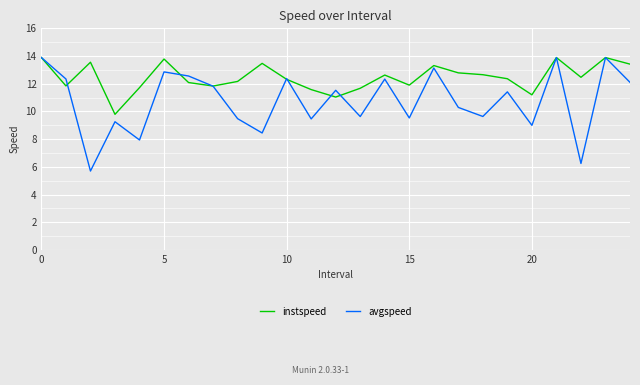

Which series has the largest total across all categories?

instspeed